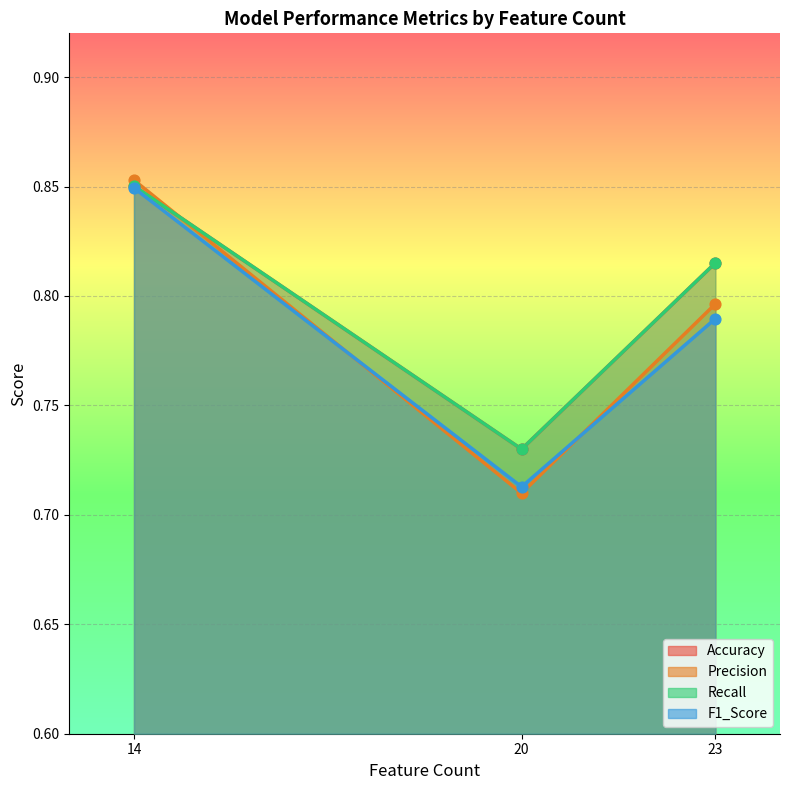

Which series reaches the minimum Y coordinate?

Precision